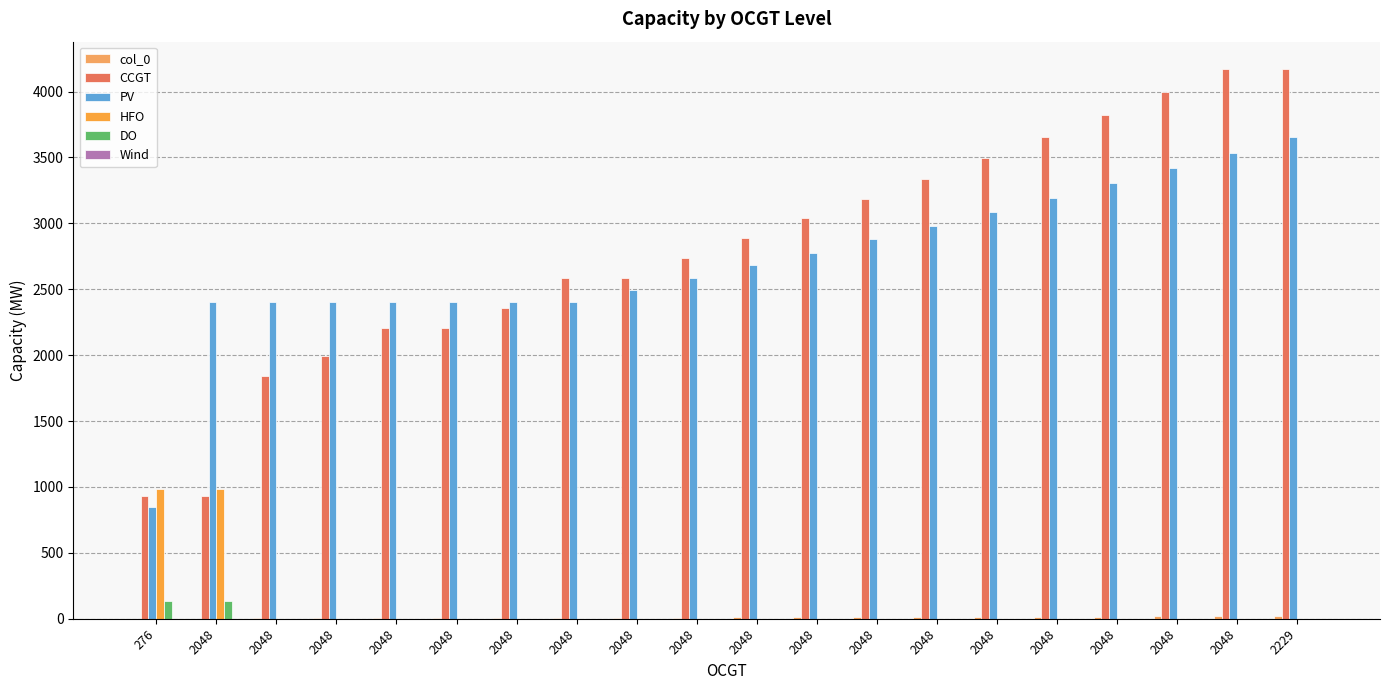

Reading left to right, what are all the values shown in this chart?

col_0: 276=0	2048=1	2048=2	2048=3	2048=4	2048=5	2048=6	2048=7	2048=8	2048=9	2048=10	2048=11	2048=12	2048=13	2048=14	2048=15	2048=16	2048=17	2048=18	2229=19
CCGT: 276=933	2048=933	2048=1845	2048=1995	2048=2205	2048=2205	2048=2355	2048=2588	2048=2588	2048=2738	2048=2888	2048=3038	2048=3188	2048=3338	2048=3494	2048=3657	2048=3825	2048=3997	2048=4170	2229=4170
PV: 276=850	2048=2407	2048=2407	2048=2407	2048=2407	2048=2407	2048=2407	2048=2407	2048=2496	2048=2588	2048=2682	2048=2778	2048=2878	2048=2980	2048=3085	2048=3193	2048=3303	2048=3417	2048=3534	2229=3655
HFO: 276=985	2048=985	2048=0	2048=0	2048=0	2048=0	2048=0	2048=0	2048=0	2048=0	2048=0	2048=0	2048=0	2048=0	2048=0	2048=0	2048=0	2048=0	2048=0	2229=0
DO: 276=136	2048=136	2048=0	2048=0	2048=0	2048=0	2048=0	2048=0	2048=0	2048=0	2048=0	2048=0	2048=0	2048=0	2048=0	2048=0	2048=0	2048=0	2048=0	2229=0
Wind: 276=0	2048=0	2048=0	2048=0	2048=0	2048=0	2048=0	2048=0	2048=0	2048=0	2048=0	2048=0	2048=0	2048=0	2048=0	2048=0	2048=0	2048=0	2048=0	2229=0